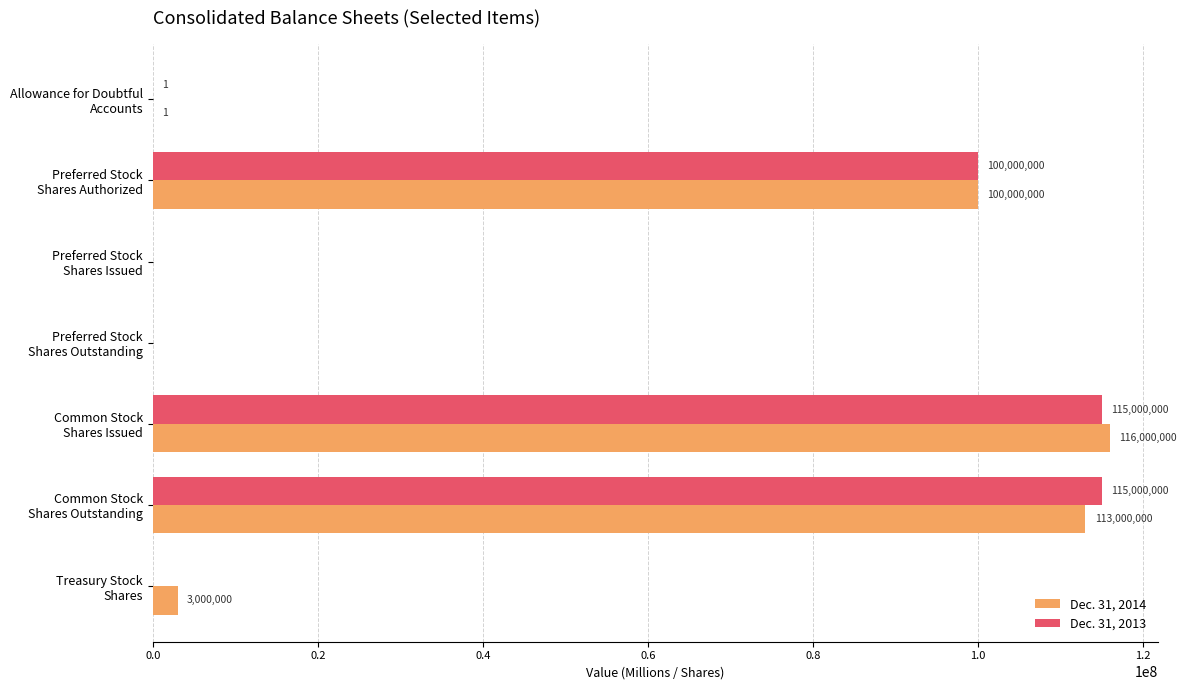

What is the highest value of the Dec. 31, 2013 series?

115000000